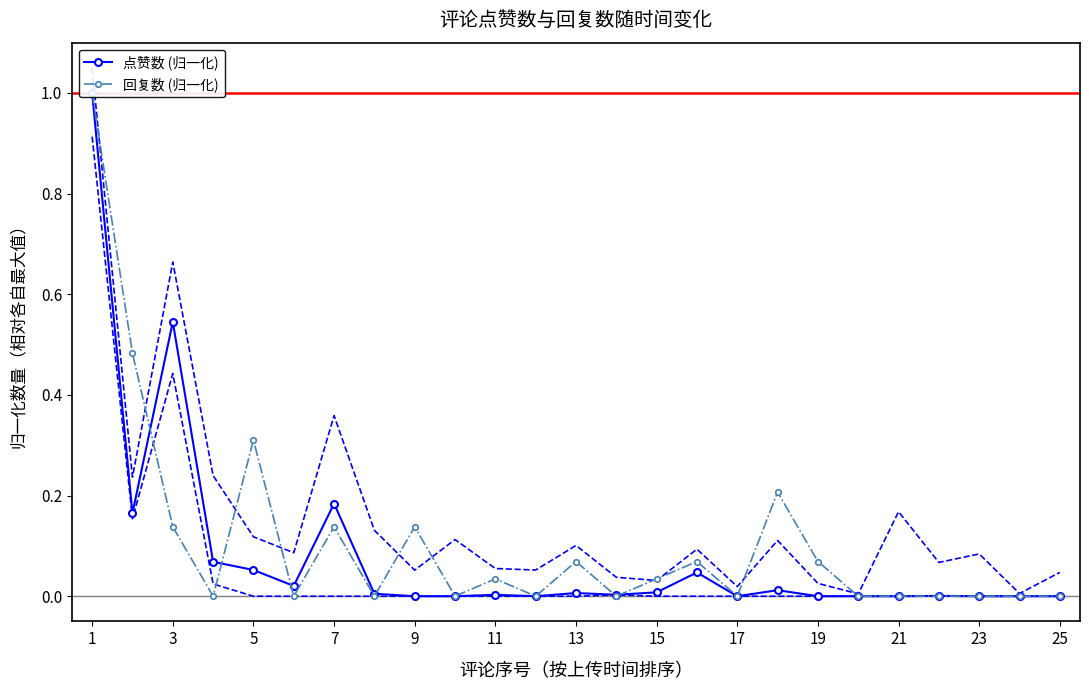

True or false: 回复数 (归一化) has a value of 0.2 at 5.

False